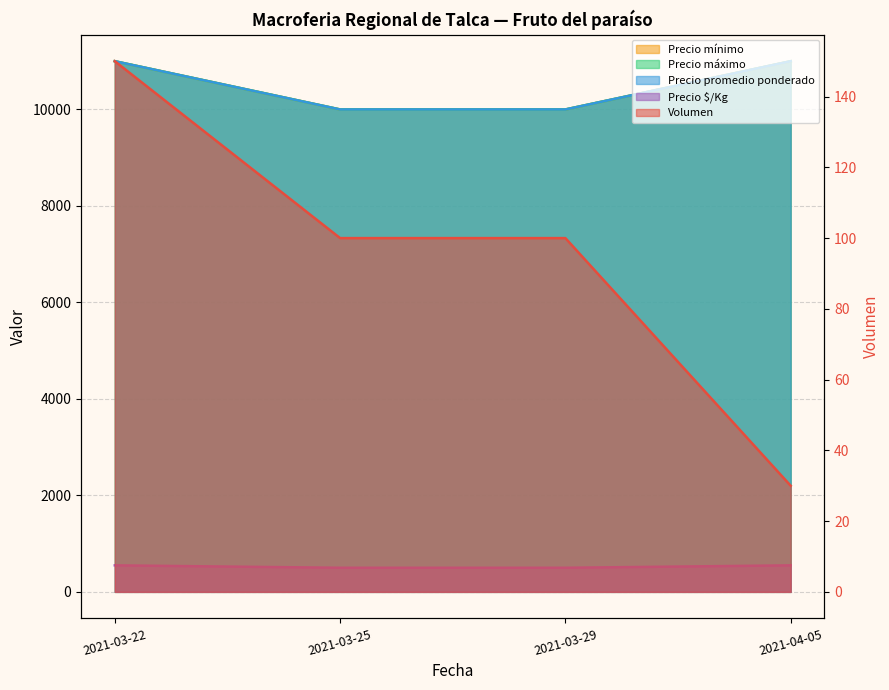

What is the maximum value for Precio promedio ponderado?

11000